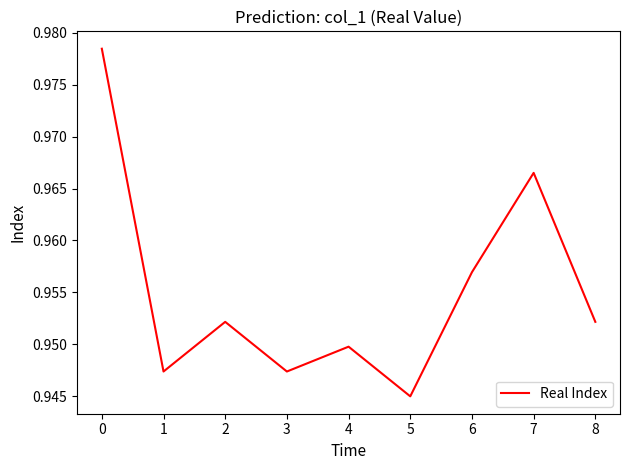

How many interior local valleys (lower than both neighbors) does the data have?

3